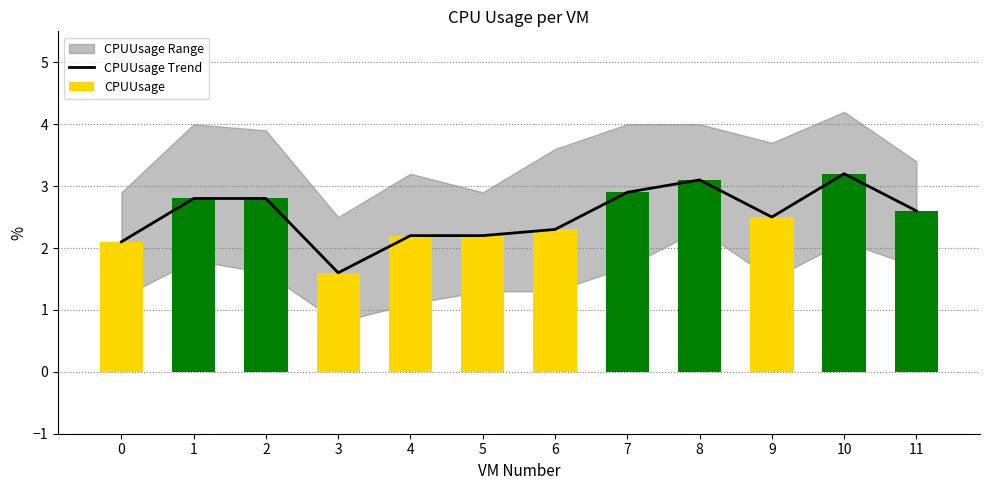

List the labels in order of CPUUsage Trend value, largest first.

10, 8, 7, 1, 2, 11, 9, 6, 4, 5, 0, 3